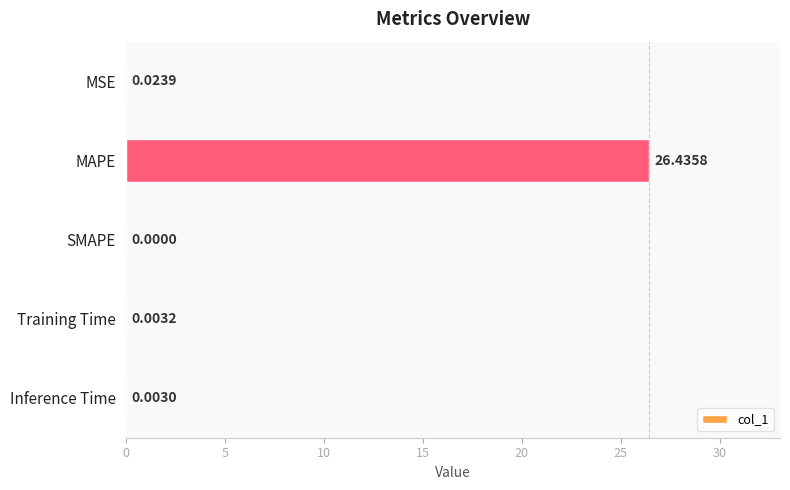

At which label is the value closest to 13?

MSE